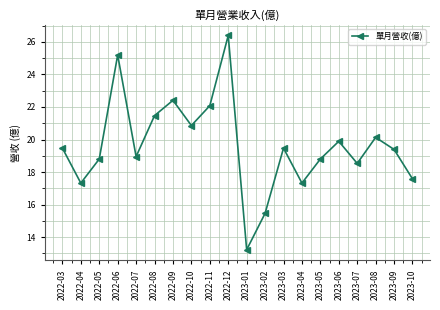

True or false: the data shows 22.4 at 2022-09.

True